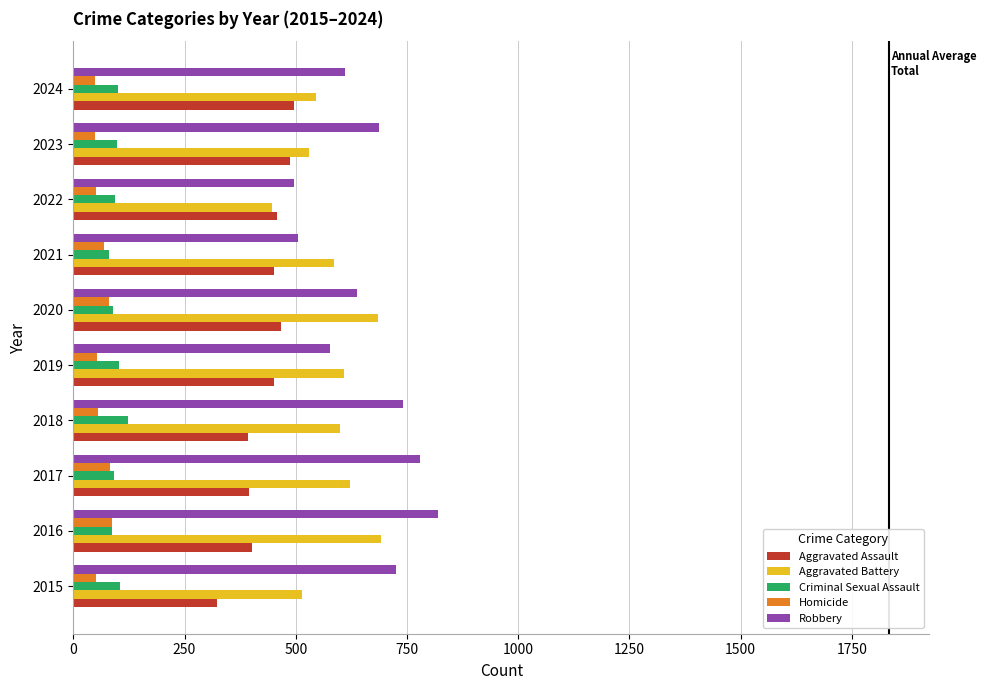

What are all the series names shown in the legend?

Aggravated Assault, Aggravated Battery, Criminal Sexual Assault, Homicide, Robbery